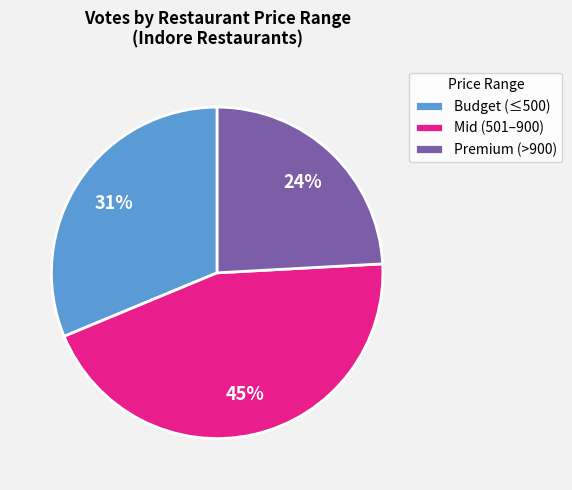

Between Budget (≤500) and Mid (501–900), which is larger?

Mid (501–900)